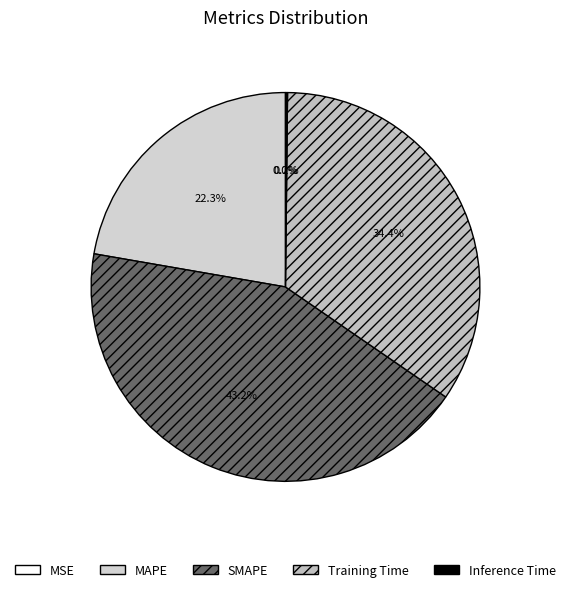

To the nearest percent, what is the difference between the largest and smallest slice percentages?

43%